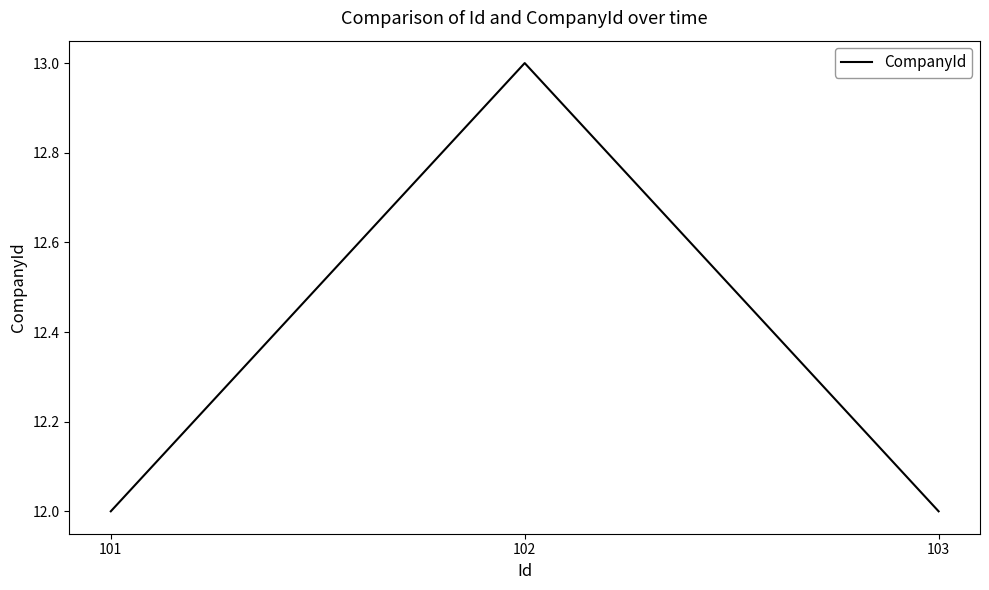

What value does the data have at 102?

13